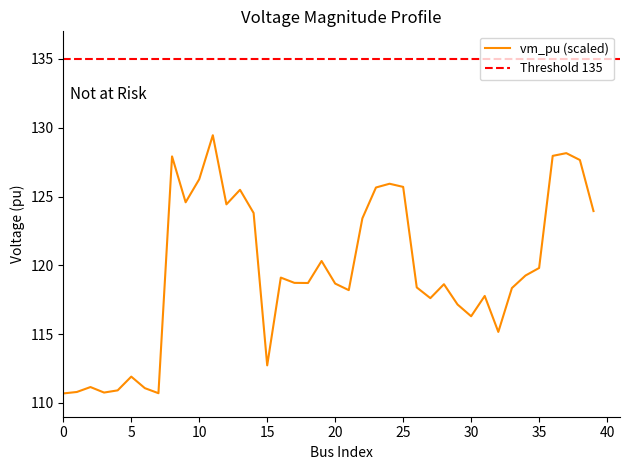

True or false: the data shows 125.7 at 25.

True